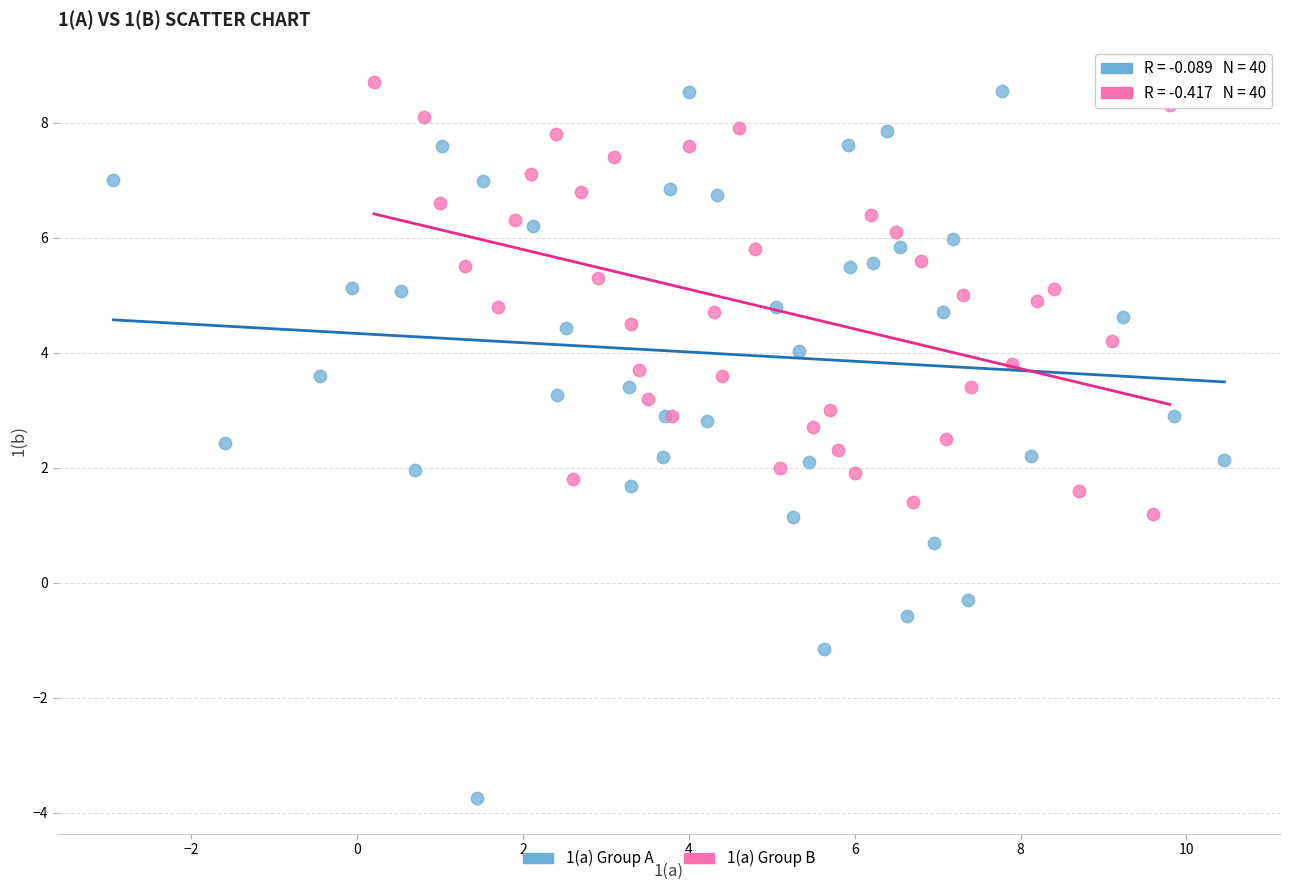

Which series has the largest Y range (max minus min)?

1(a) Group A